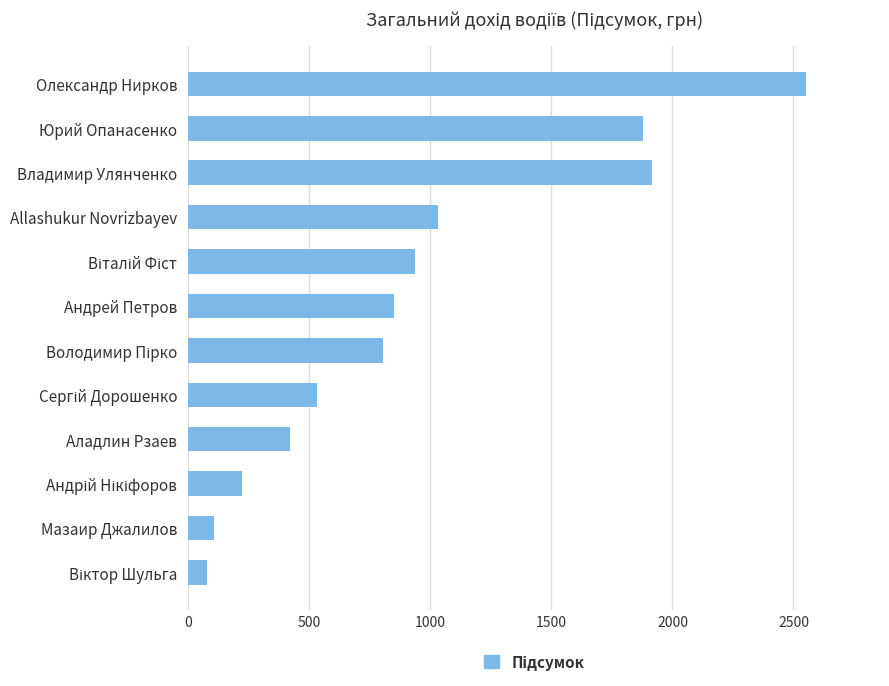

Are the bars horizontal?

Yes